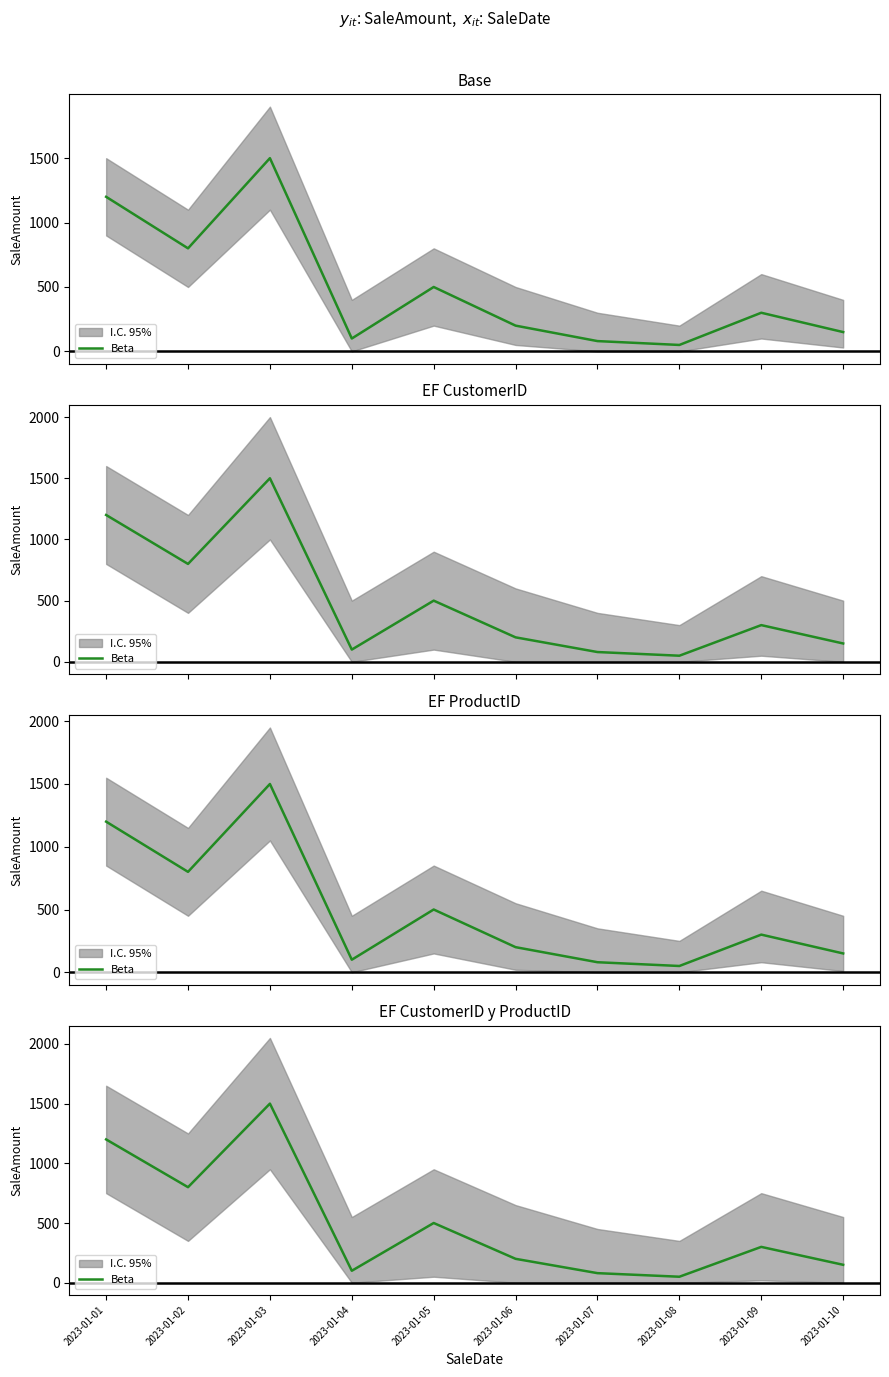

List the labels in order of value, largest first.

2023-01-03, 2023-01-01, 2023-01-02, 2023-01-05, 2023-01-09, 2023-01-06, 2023-01-10, 2023-01-04, 2023-01-07, 2023-01-08